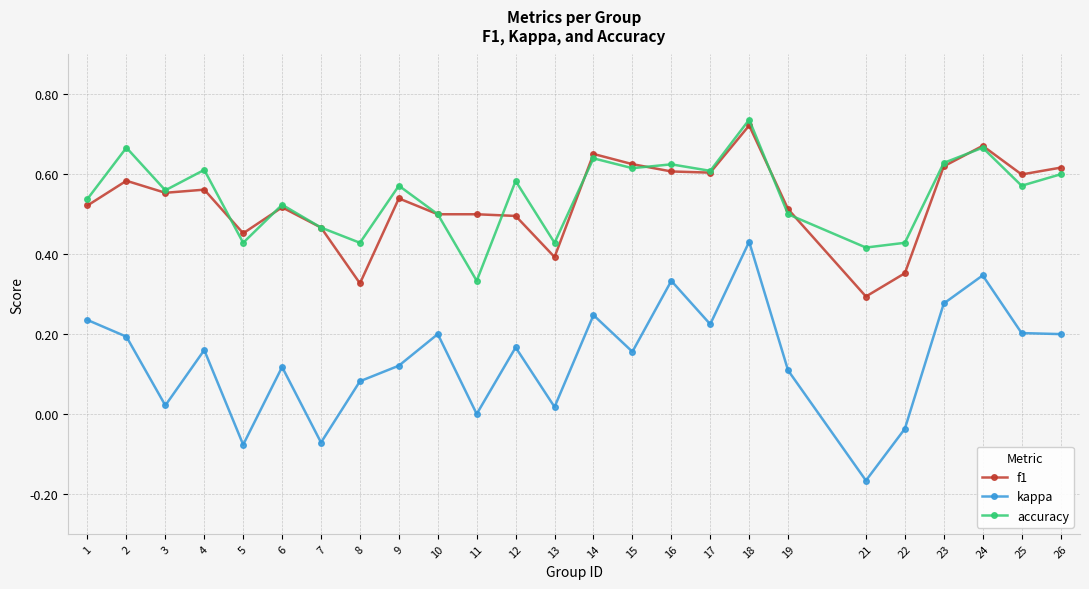

Is this an area chart (filled region under the line)?

No